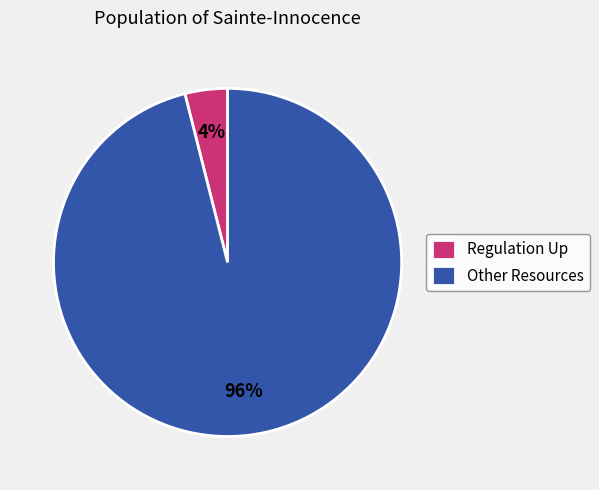

How many segments does this pie chart have?

2